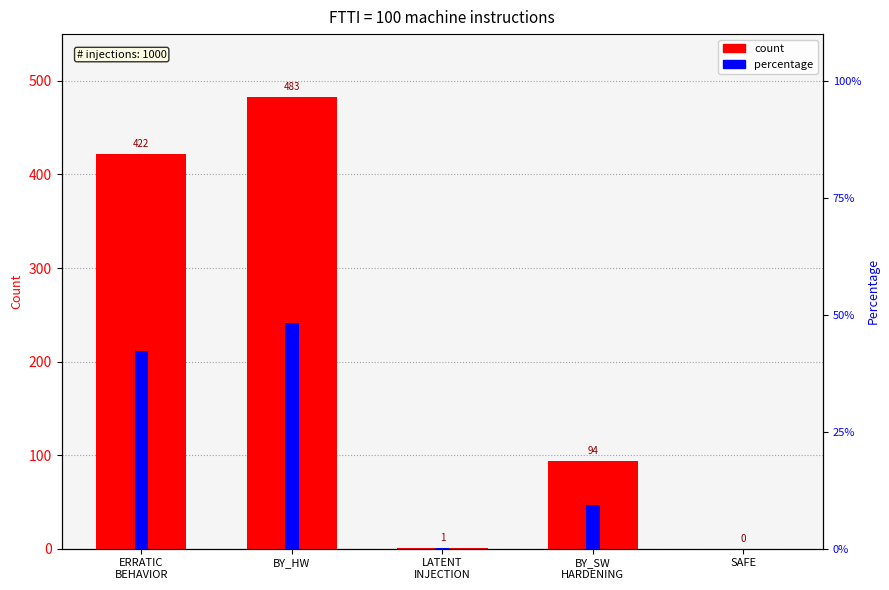

At which label is percentage closest to 0?

SAFE